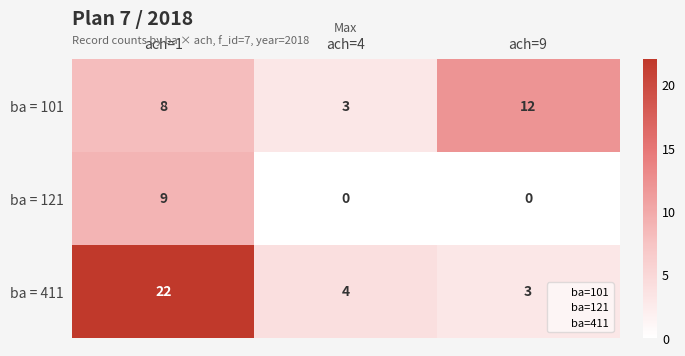

Rank the series by their maximum value, from lowest to highest.

ba = 121, ba = 101, ba = 411